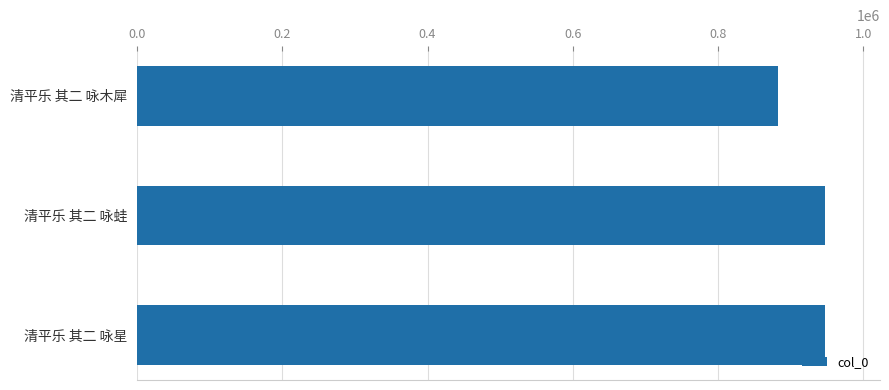

How many categories are shown in the chart?

3